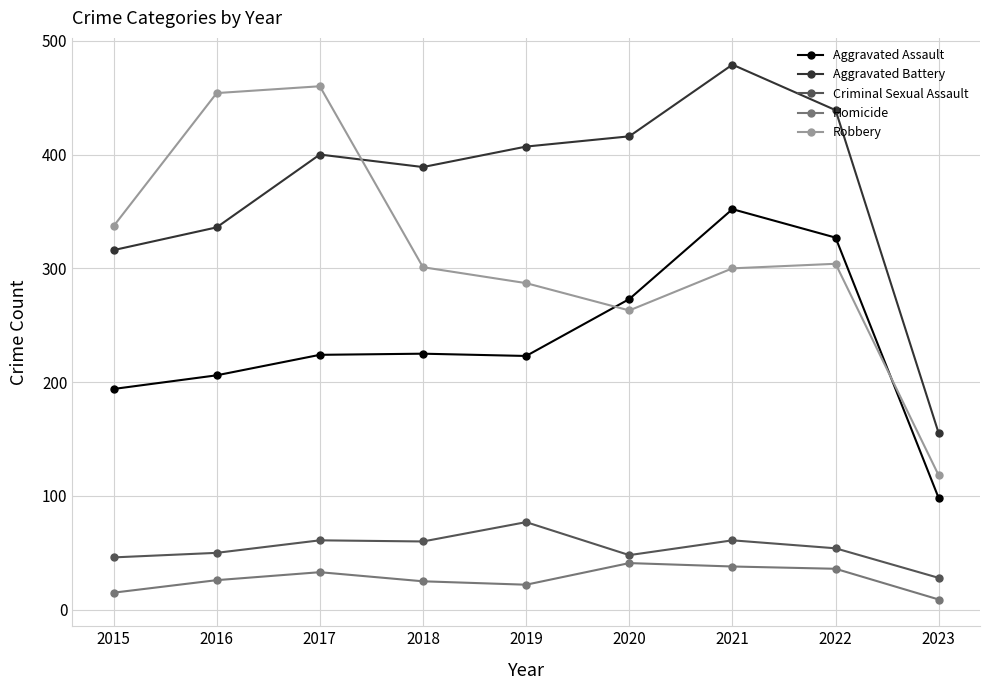

List the series in order of their peak value, highest first.

Aggravated Battery, Robbery, Aggravated Assault, Criminal Sexual Assault, Homicide